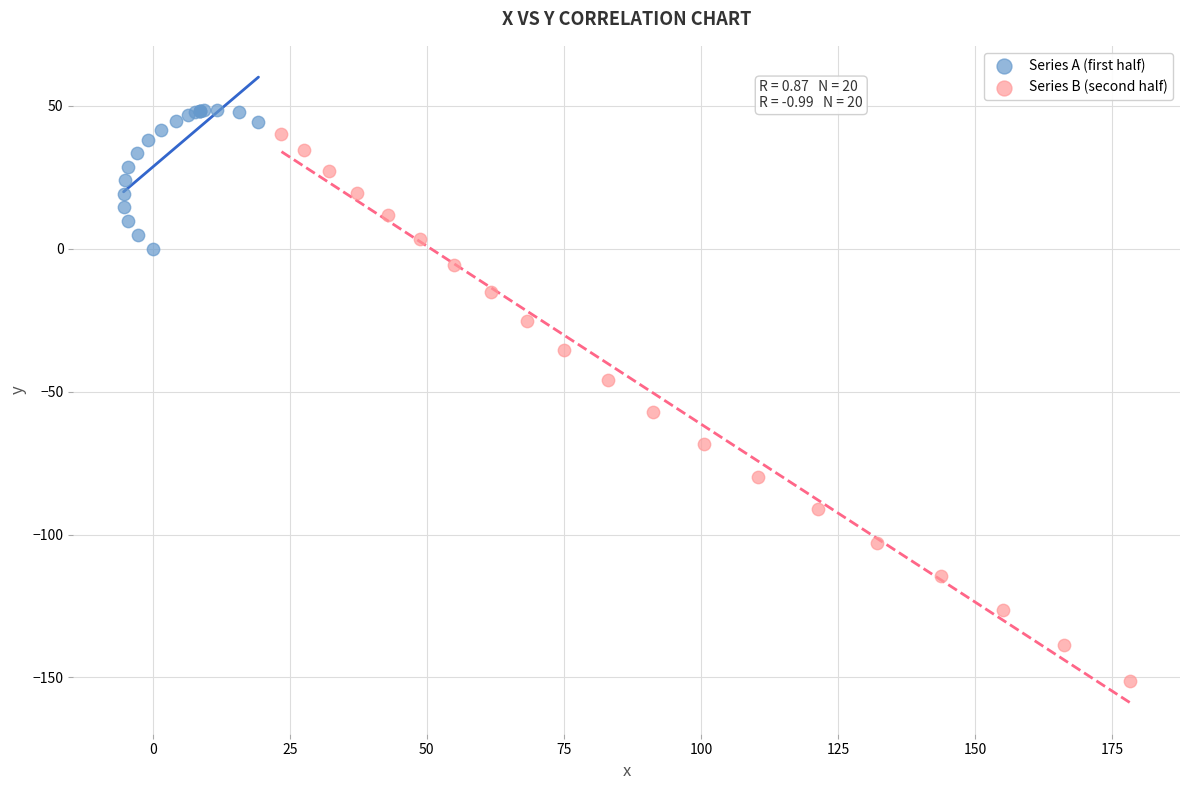

What are all the series names shown in the legend?

Series A (first half), Series B (second half)